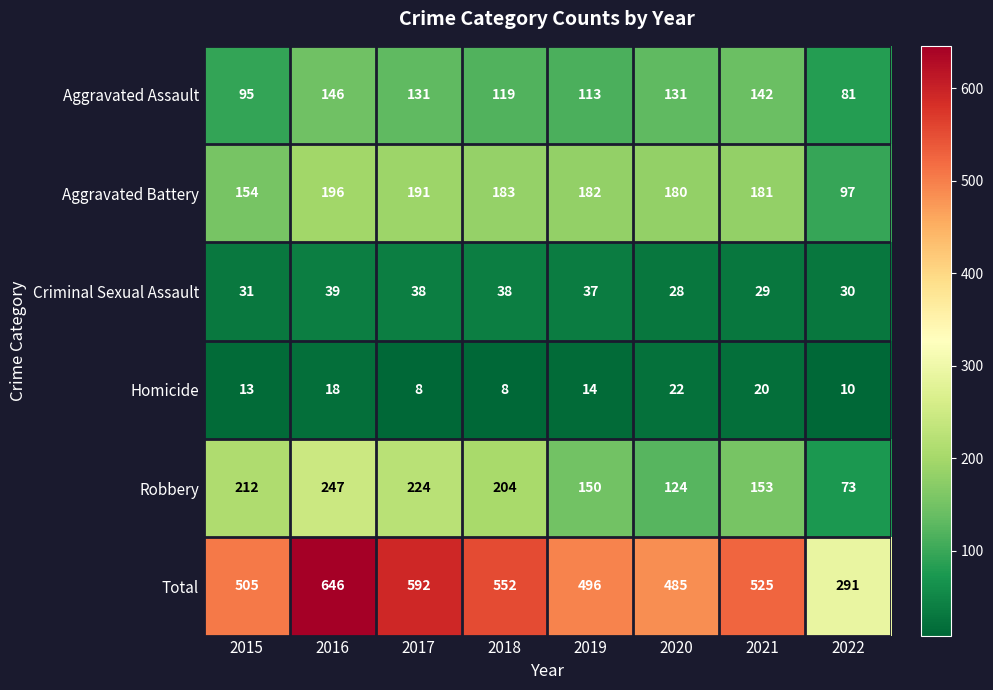

What is the spread (max minus min) of values at 2022?

281